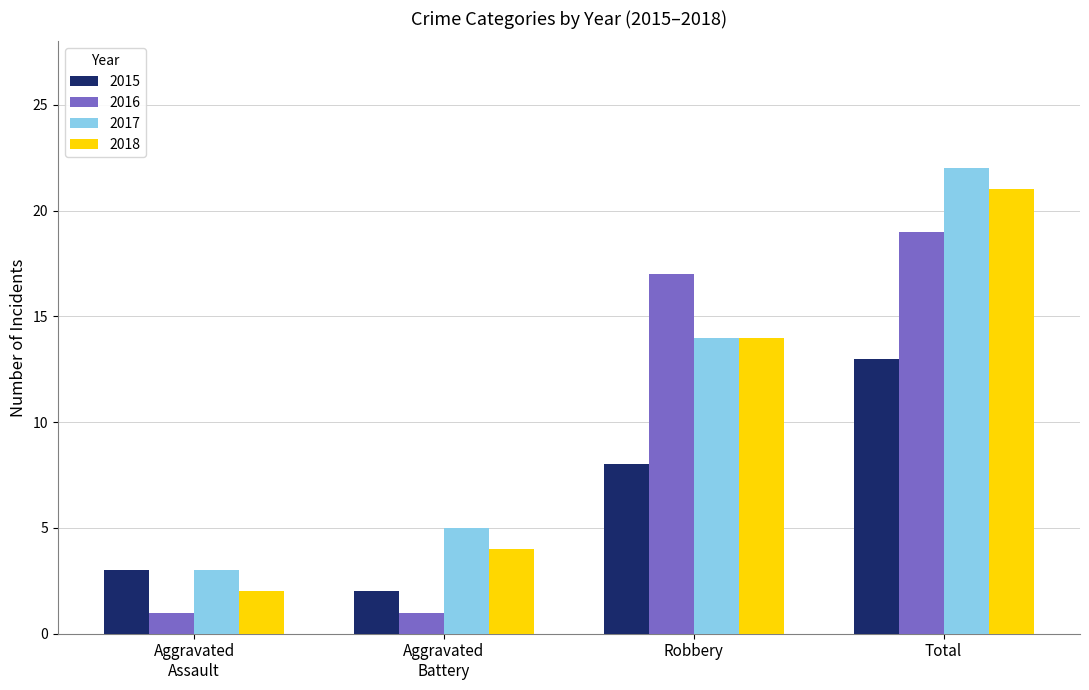

Rank the series by their average value, from highest to lowest.

2017, 2018, 2016, 2015